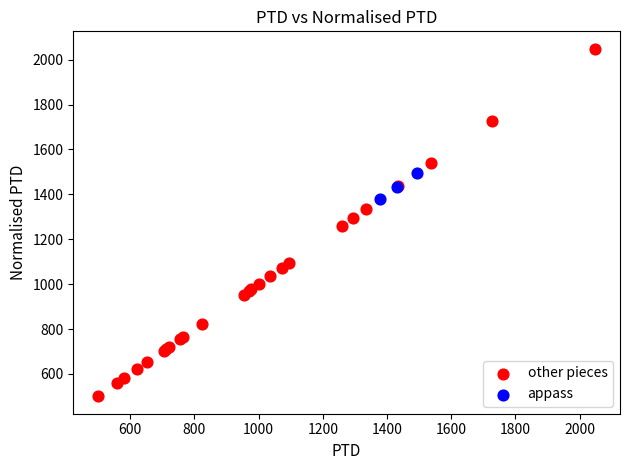

Which series has the widest spread of Y values?

other pieces